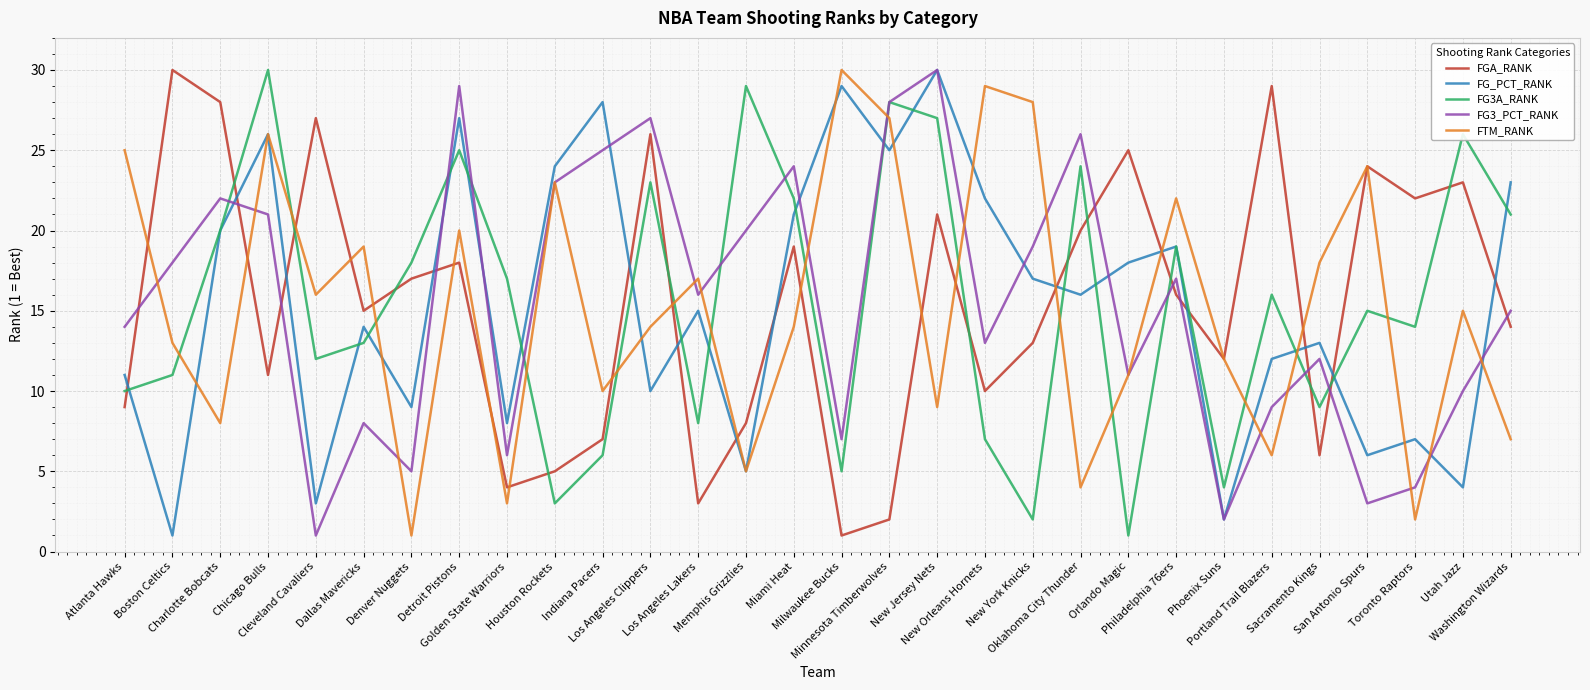

What is the difference between the maximum and minimum values in the FG3_PCT_RANK series?

29